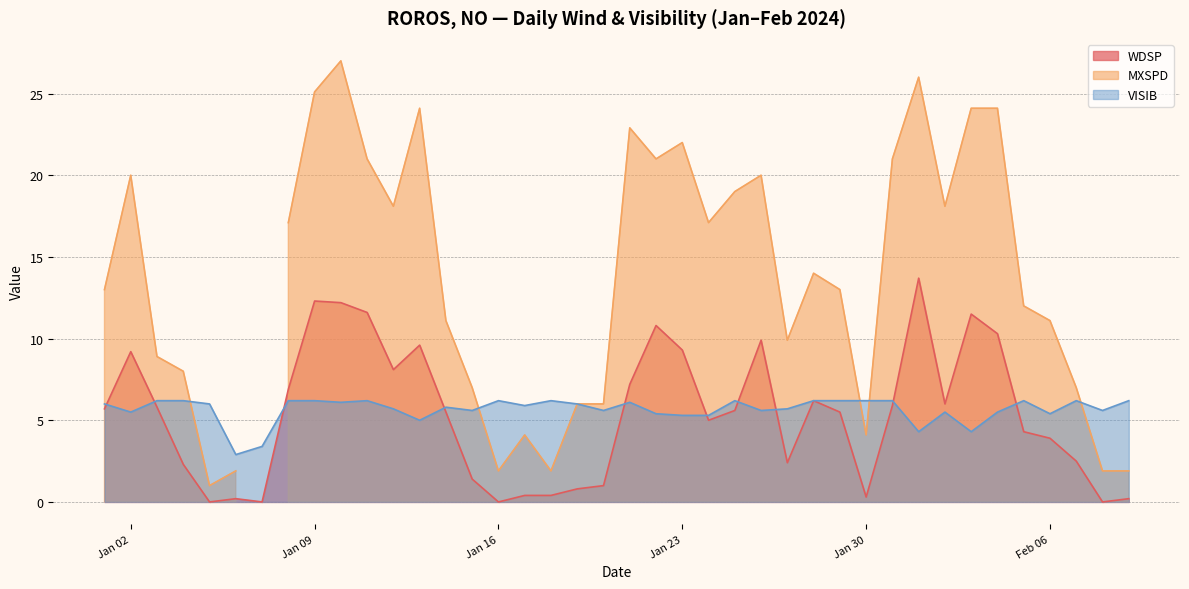

What is the maximum value for WDSP?

13.7